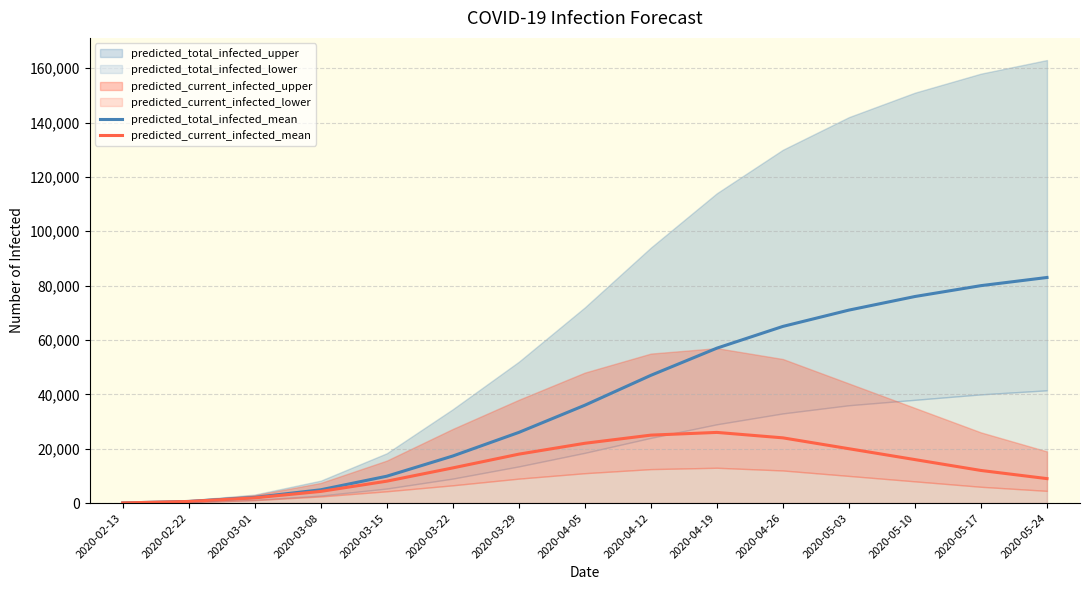

List the labels in order of predicted_total_infected_mean value, largest first.

2020-05-24, 2020-05-17, 2020-05-10, 2020-05-03, 2020-04-26, 2020-04-19, 2020-04-12, 2020-04-05, 2020-03-29, 2020-03-22, 2020-03-15, 2020-03-08, 2020-03-01, 2020-02-22, 2020-02-13